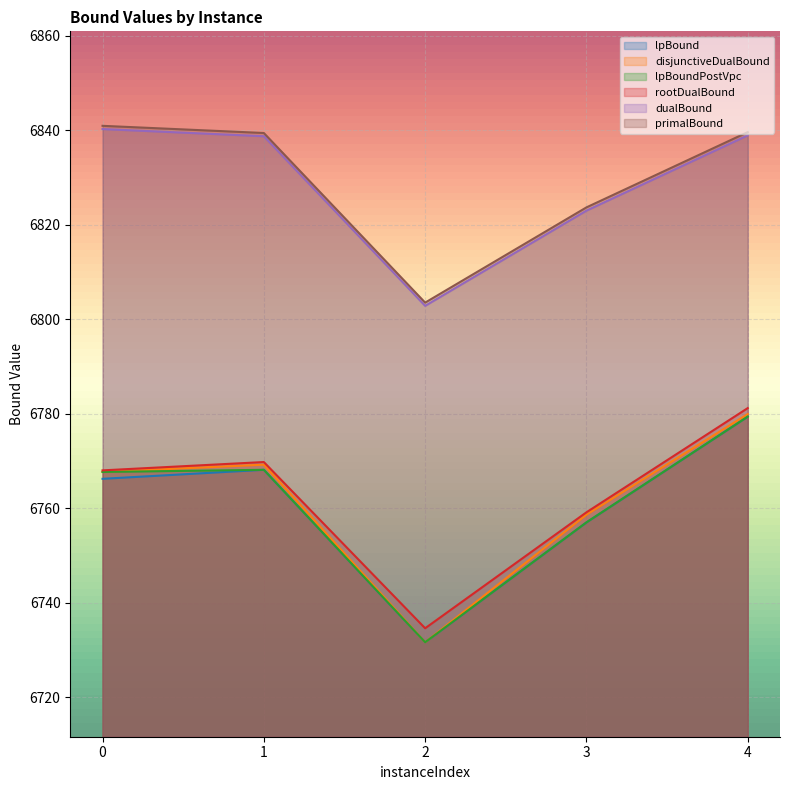

Reading right to left, list all the values displayed in this chart.

lpBound: 6779.4	6757.0	6731.7	6768.2	6766.2
disjunctiveDualBound: 6780.0	6758.6	6731.7	6769.2	6767.7
lpBoundPostVpc: 6779.4	6757.0	6731.7	6768.2	6767.7
rootDualBound: 6781.2	6759.2	6734.6	6769.8	6768.0
dualBound: 6838.9	6823.0	6802.9	6838.8	6840.3
primalBound: 6839.6	6823.7	6803.5	6839.4	6841.0